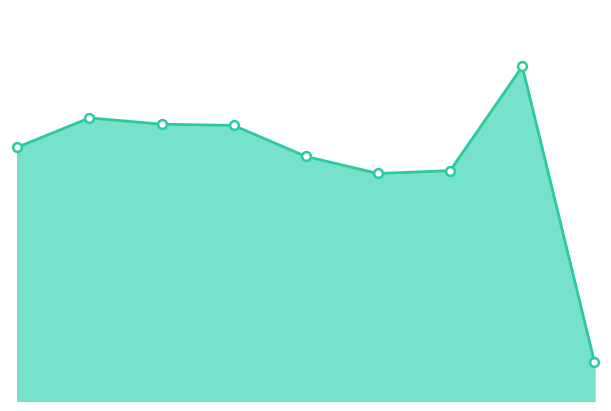

Does the chart have visible grid lines?

No